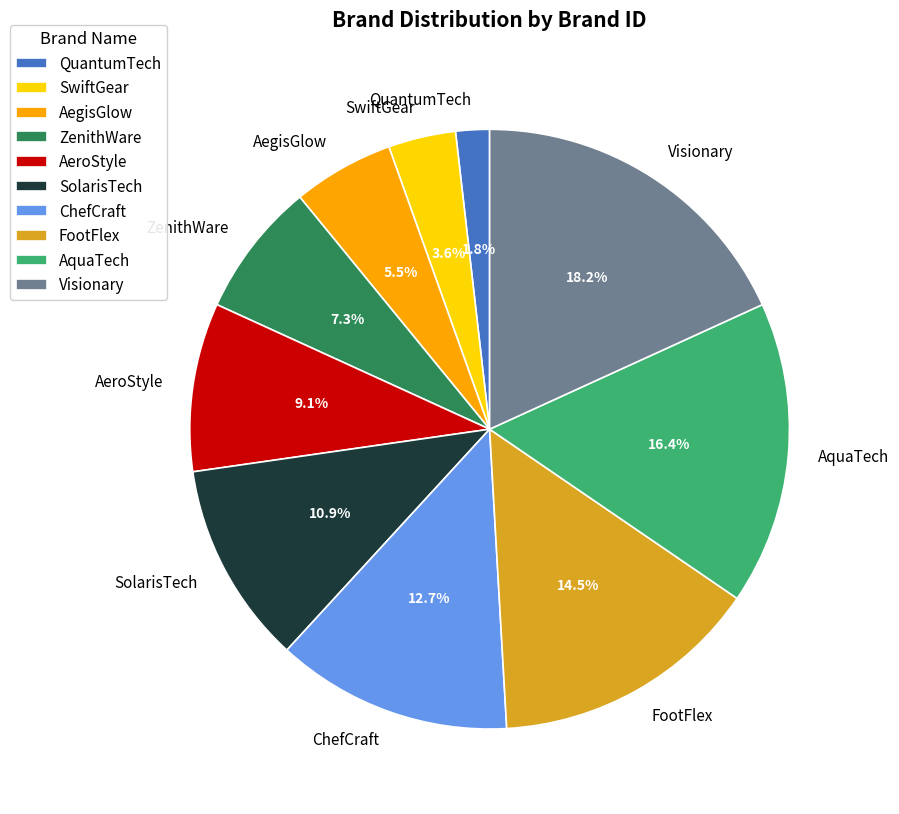

Does SolarisTech account for over 50% of the chart?

No